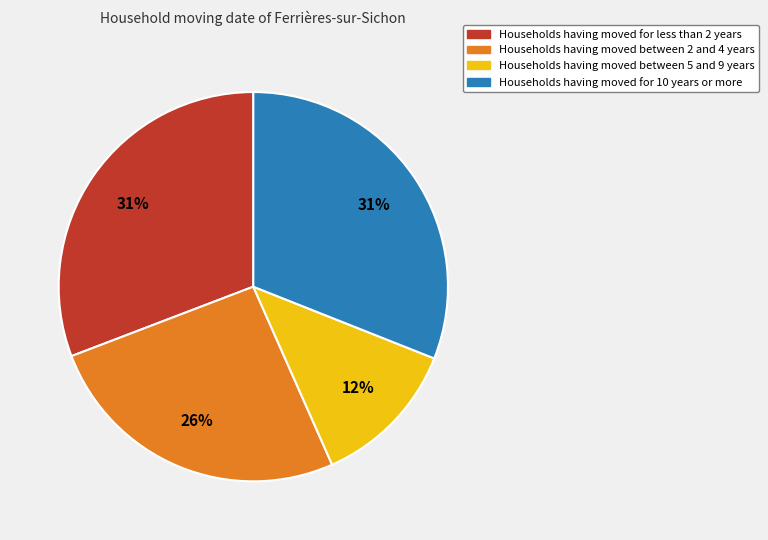

Between Households having moved for 10 years or more and Households having moved between 5 and 9 years, which is larger?

Households having moved for 10 years or more